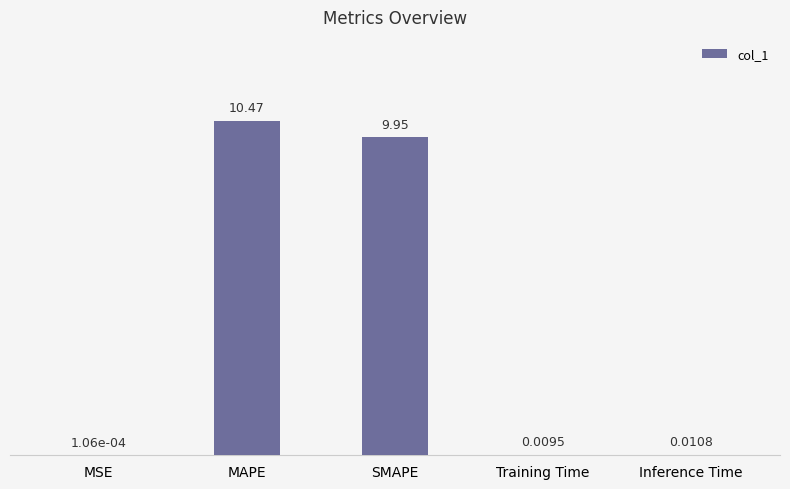

Which category has the highest value across all series?

MAPE